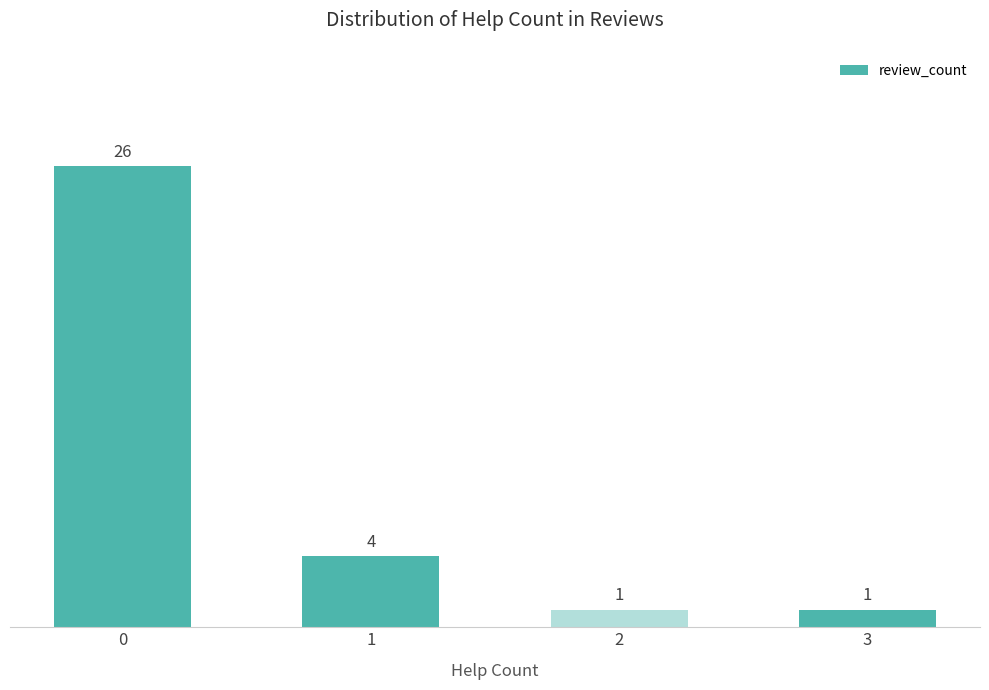

What is the average value?

8